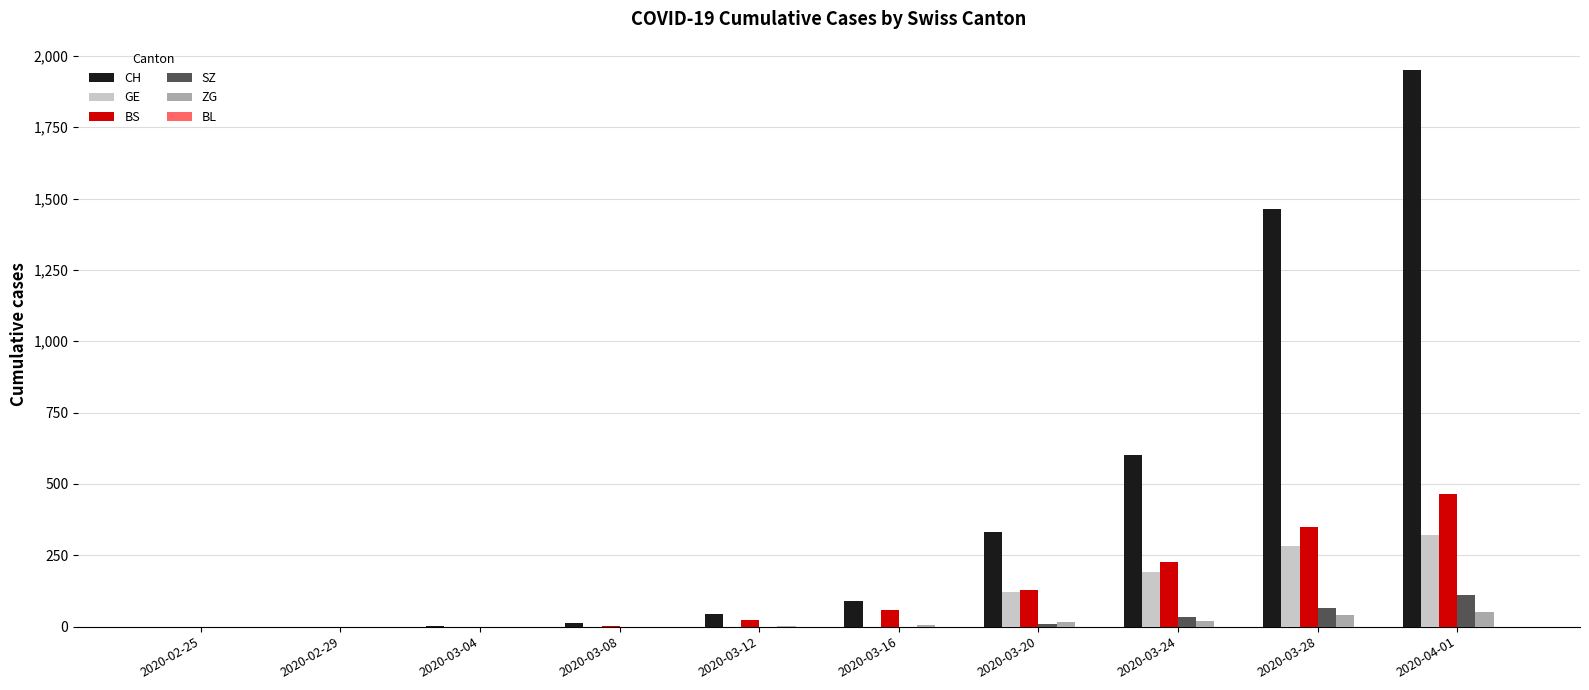

At which label is SZ closest to 55?

2020-03-28